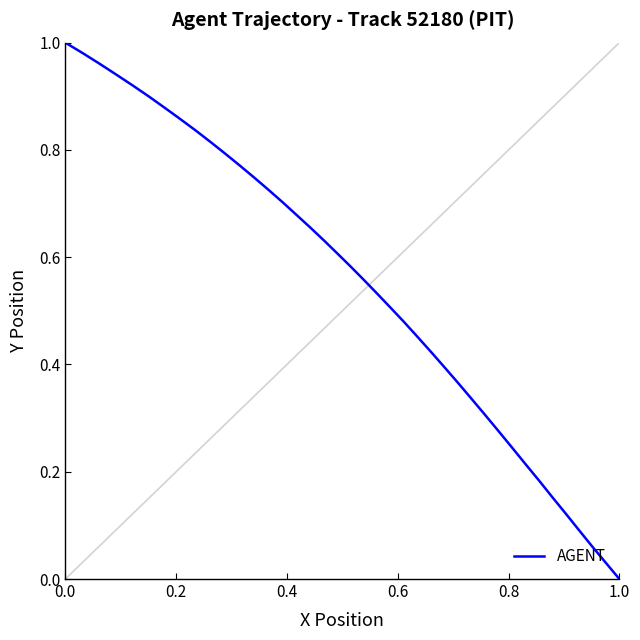

Does the chart have visible grid lines?

No